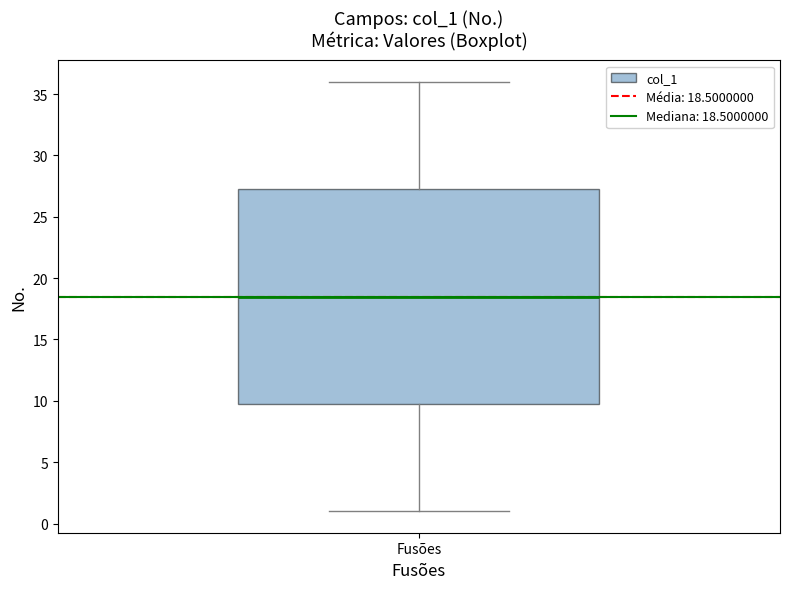

Transcribe this box plot: give where the median line is, the range the box spans, and where the two whiskers end, as read against the y-axis. The values are not printed on the chart, so give them approximately, as read against the axis.

median 18.5, box 10.0 to 27.5, whiskers 1.0 to 36.0